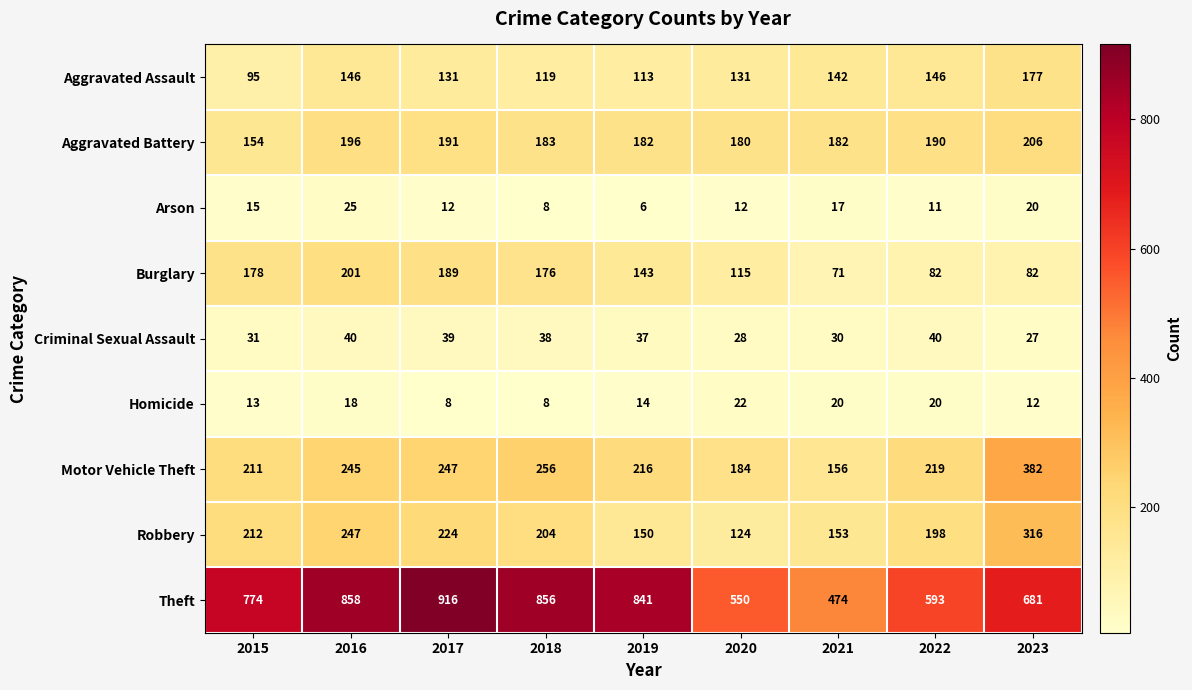

What is the maximum value shown in the chart?

916